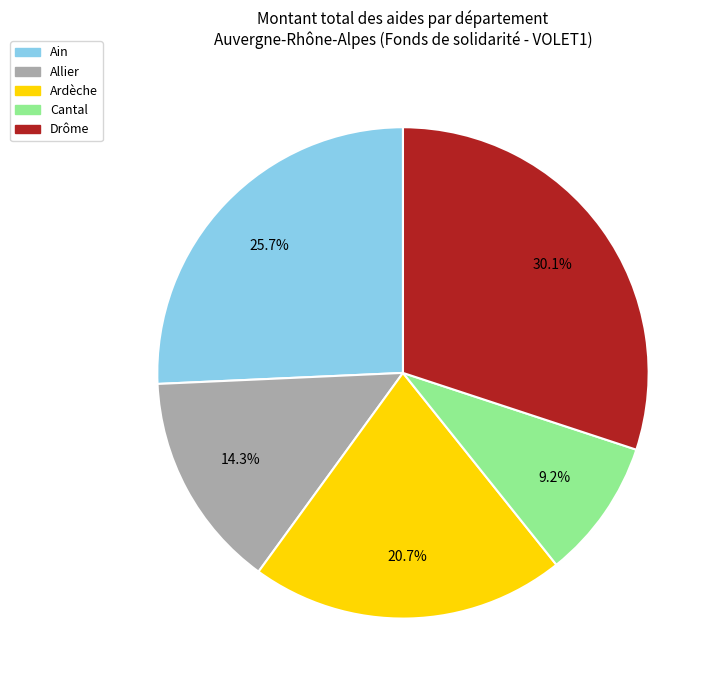

Does any single category account for the majority?

No